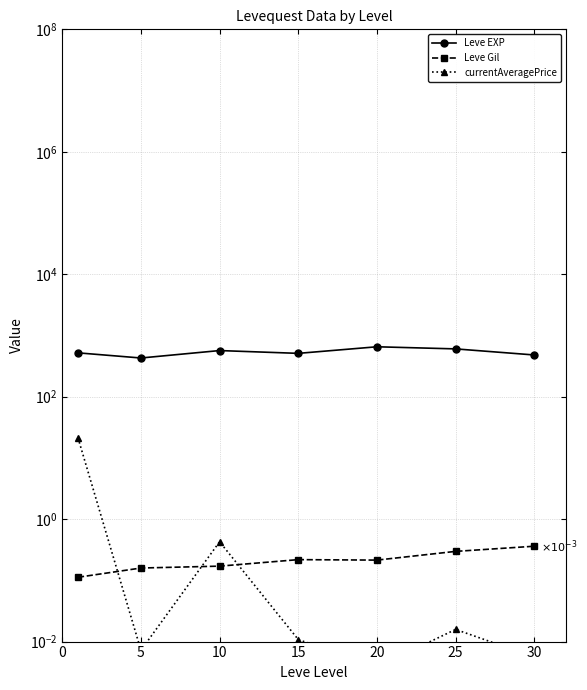

True or false: Leve EXP and currentAveragePrice cross at least once.

False